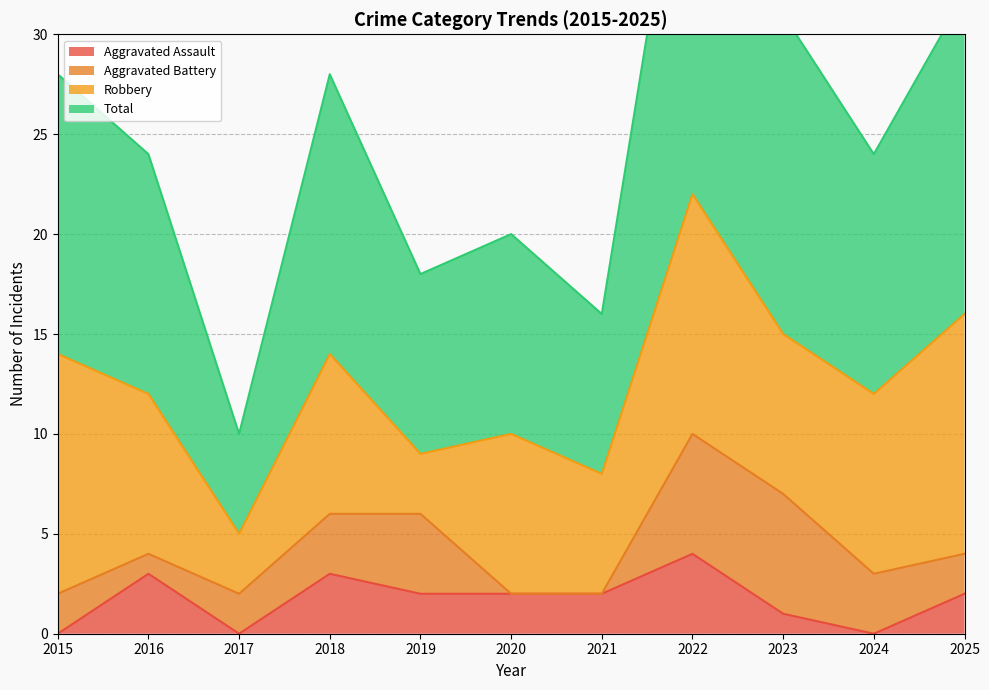

True or false: Aggravated Assault and Total intersect in this chart.

False